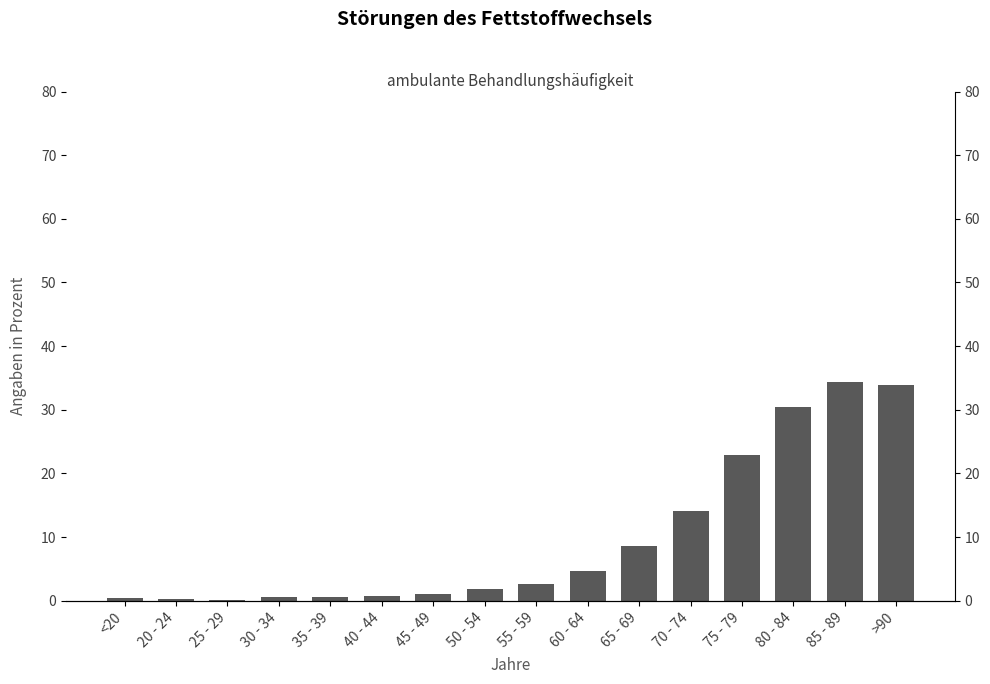

Reading left to right, transcribe all the data shown in this chart.

<20=0.4	20 - 24=0.3	25 - 29=0.1	30 - 34=0.6	35 - 39=0.6	40 - 44=0.8	45 - 49=1.1	50 - 54=1.9	55 - 59=2.7	60 - 64=4.6	65 - 69=8.6	70 - 74=14.1	75 - 79=22.9	80 - 84=30.4	85 - 89=34.4	>90=34.0